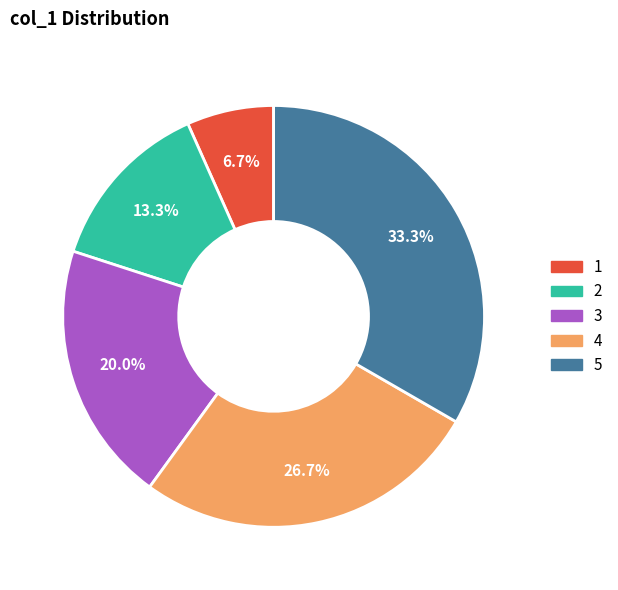

Does any single category account for the majority?

No